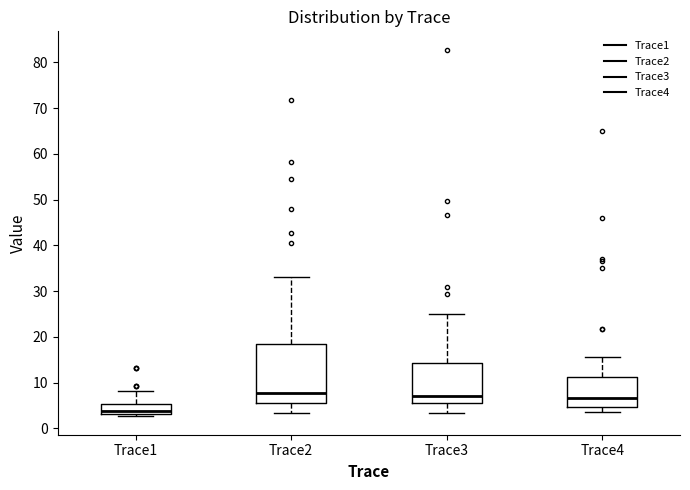

Comparing the boxes themselves (not the whiskers), which one is the tallest?

Trace2